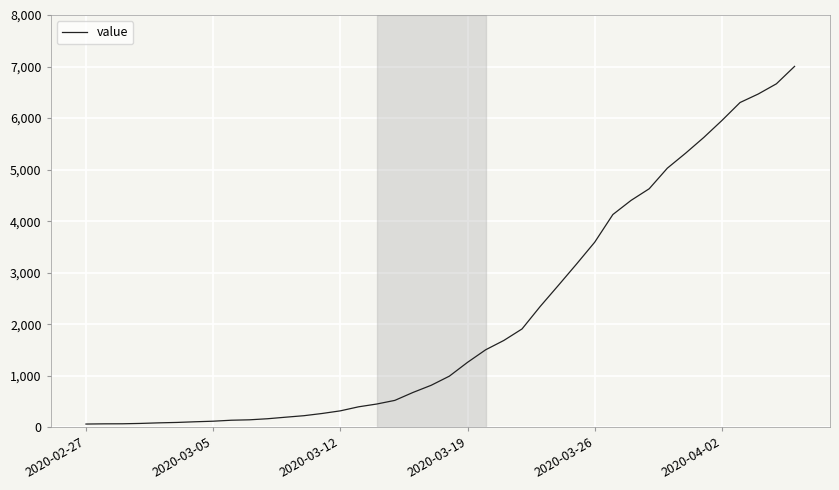

What is the difference between the maximum and minimum values?

6939